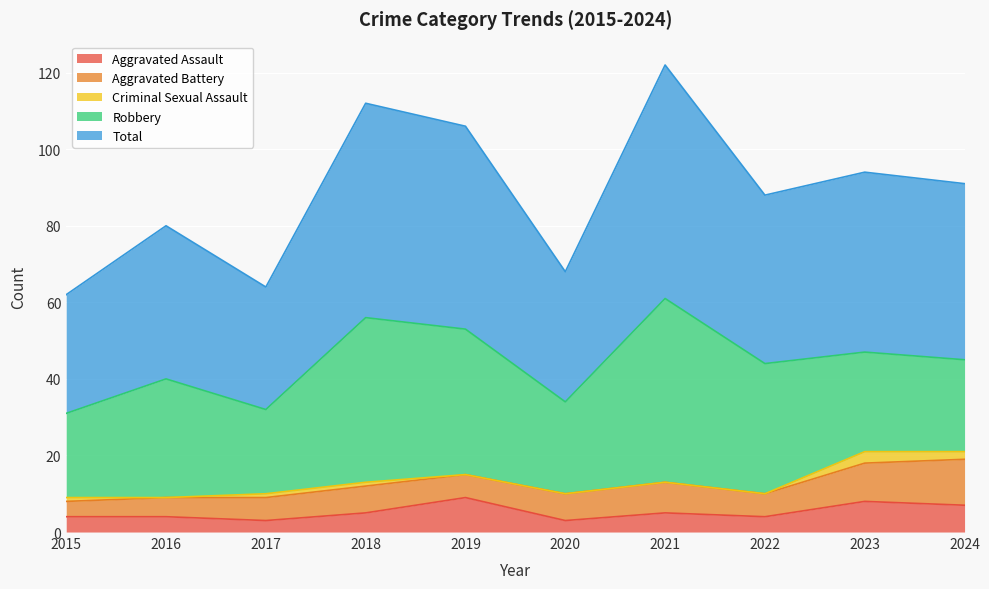

In Aggravated Assault, how many points are lower than both neighbors (excluding endpoints)?

3